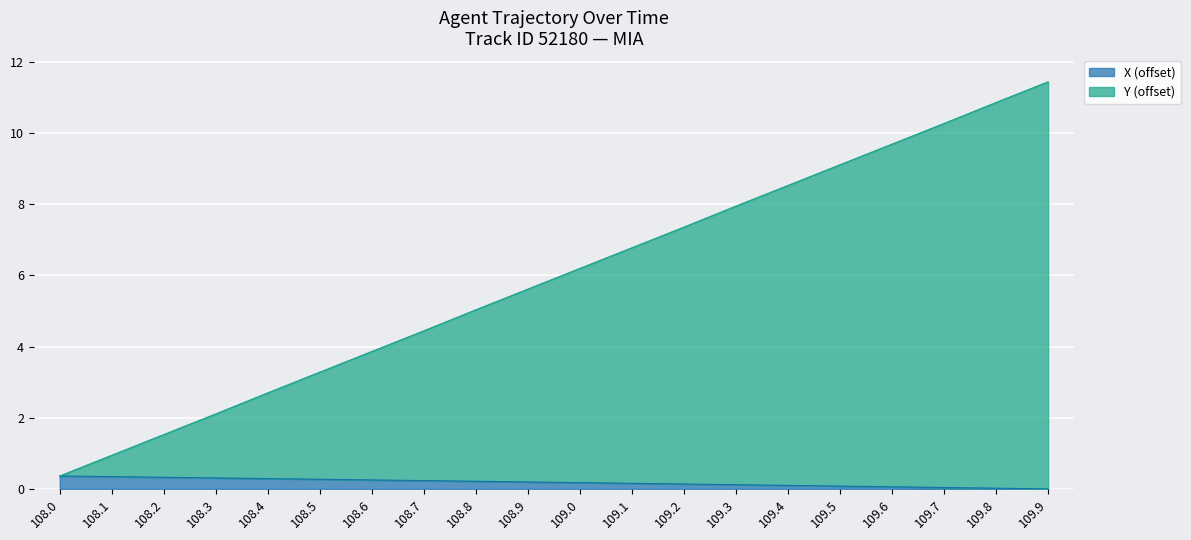

What is the difference between the maximum and minimum values in the X series?

0.4